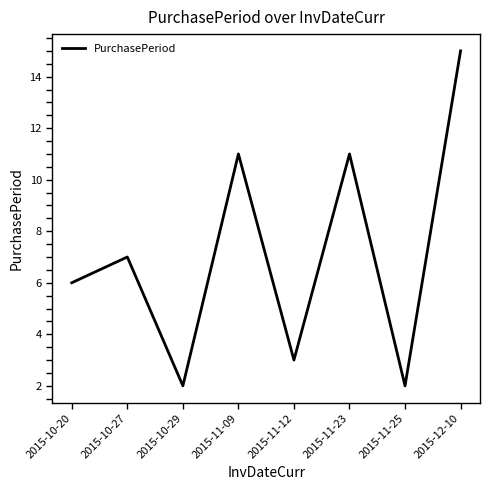

How many interior local peaks (higher than both neighbors) does the data have?

3